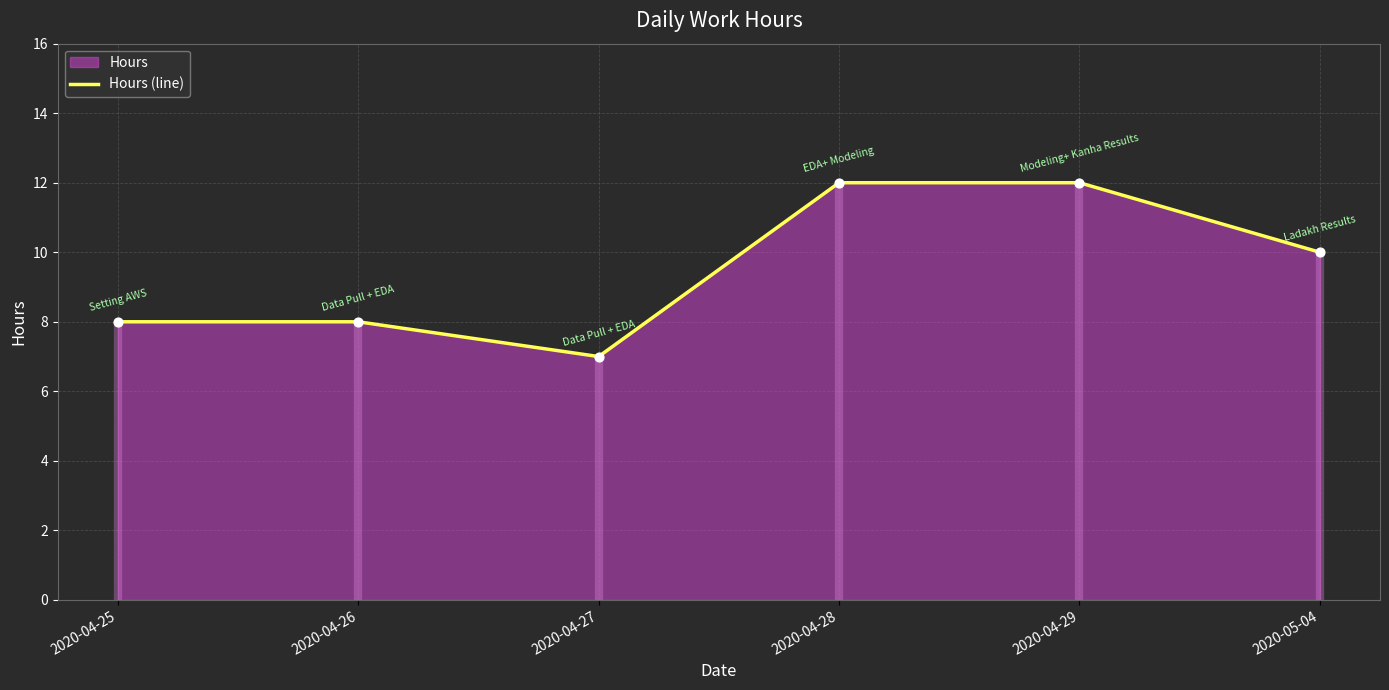

Approximately how many times larger is the value at 2020-04-26 compared to 2020-04-28?

0.7